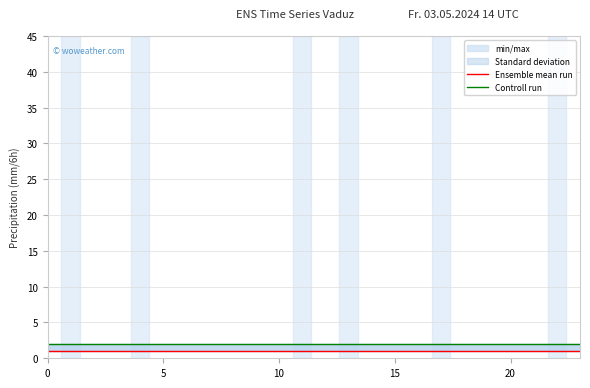

How many data points does each series have?

24